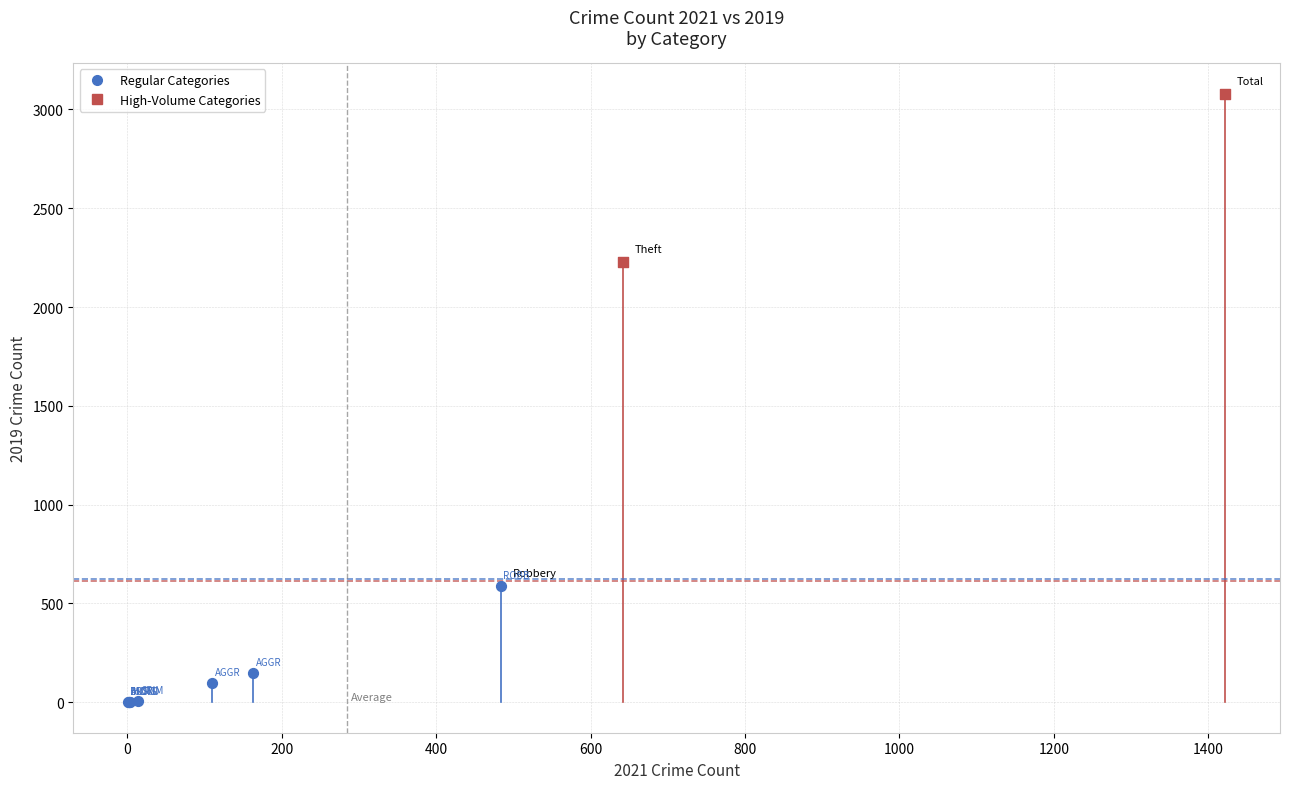

What are all the series names shown in the legend?

Regular Categories, High-Volume Categories